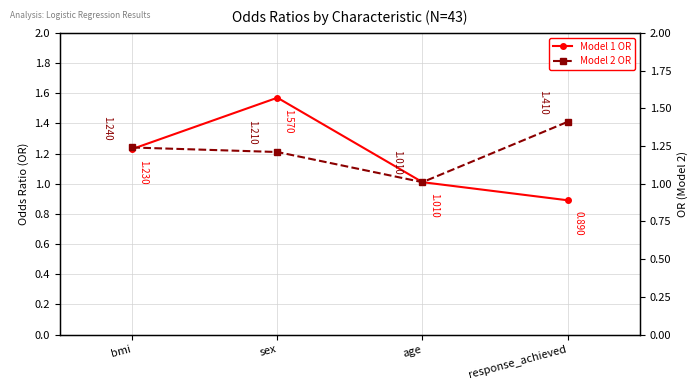

What position from the right is bmi?

4